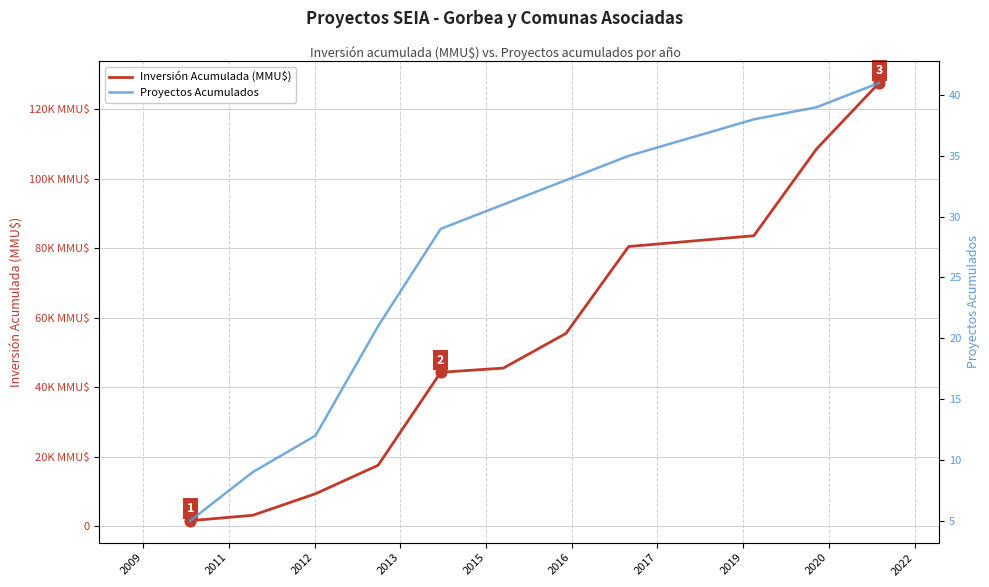

Which series has the widest spread of Y values?

Inversión Acumulada (MMU$)